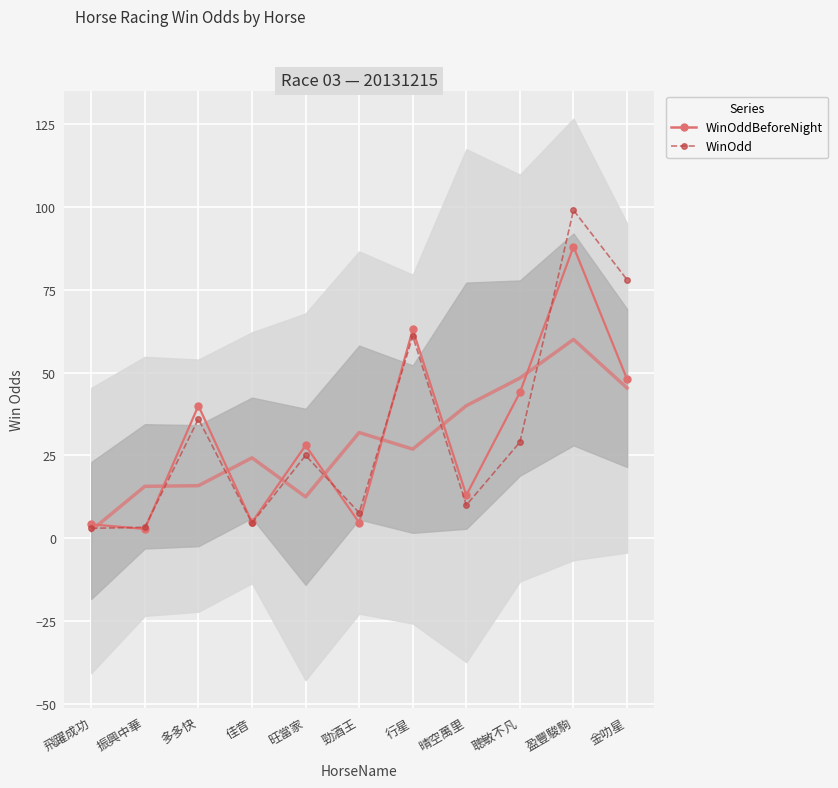

The WinOddBeforeNight series shows 1.4 at 振興中華. True or false?

False